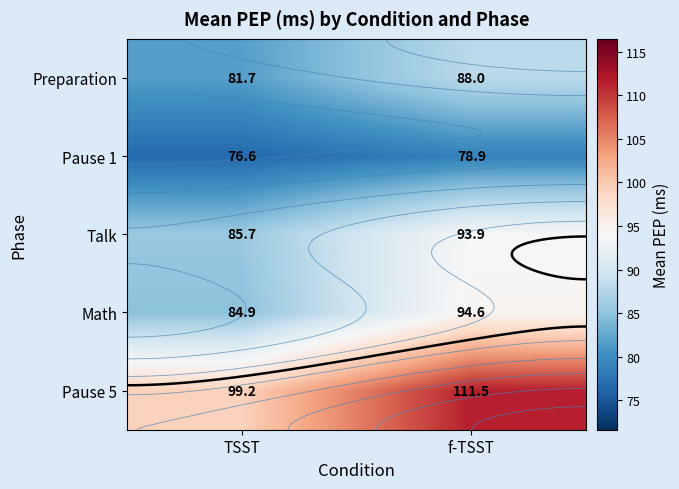

At how many categories does at least one series exceed 106?

1